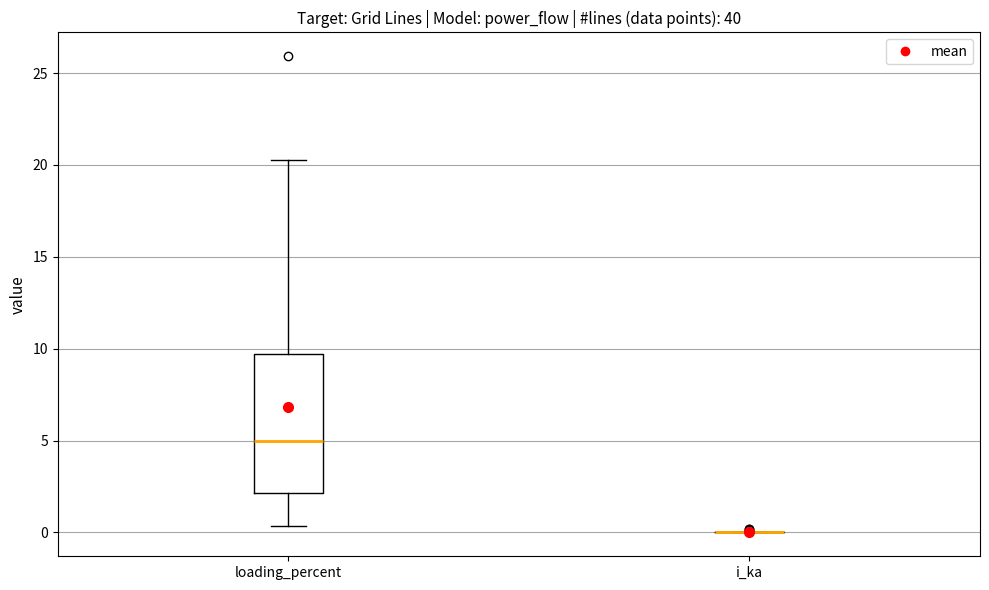

Comparing the boxes themselves (not the whiskers), which one is the tallest?

loading_percent